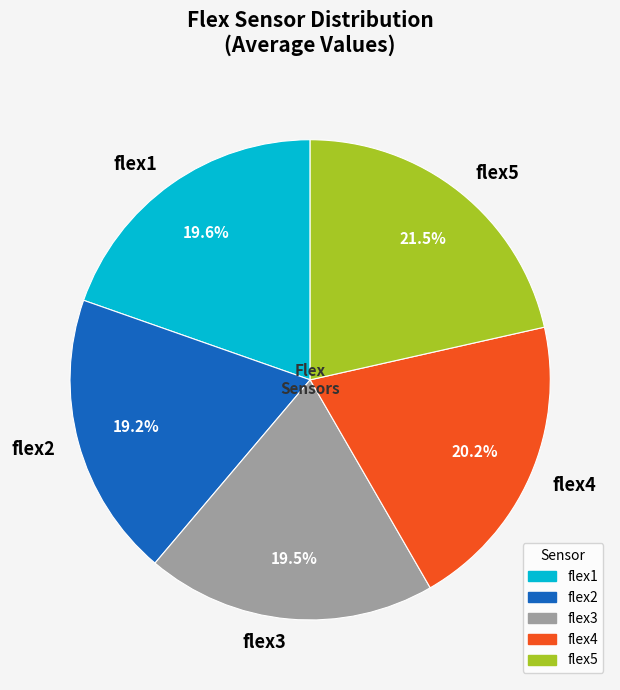

Is flex1 the majority of the pie?

No